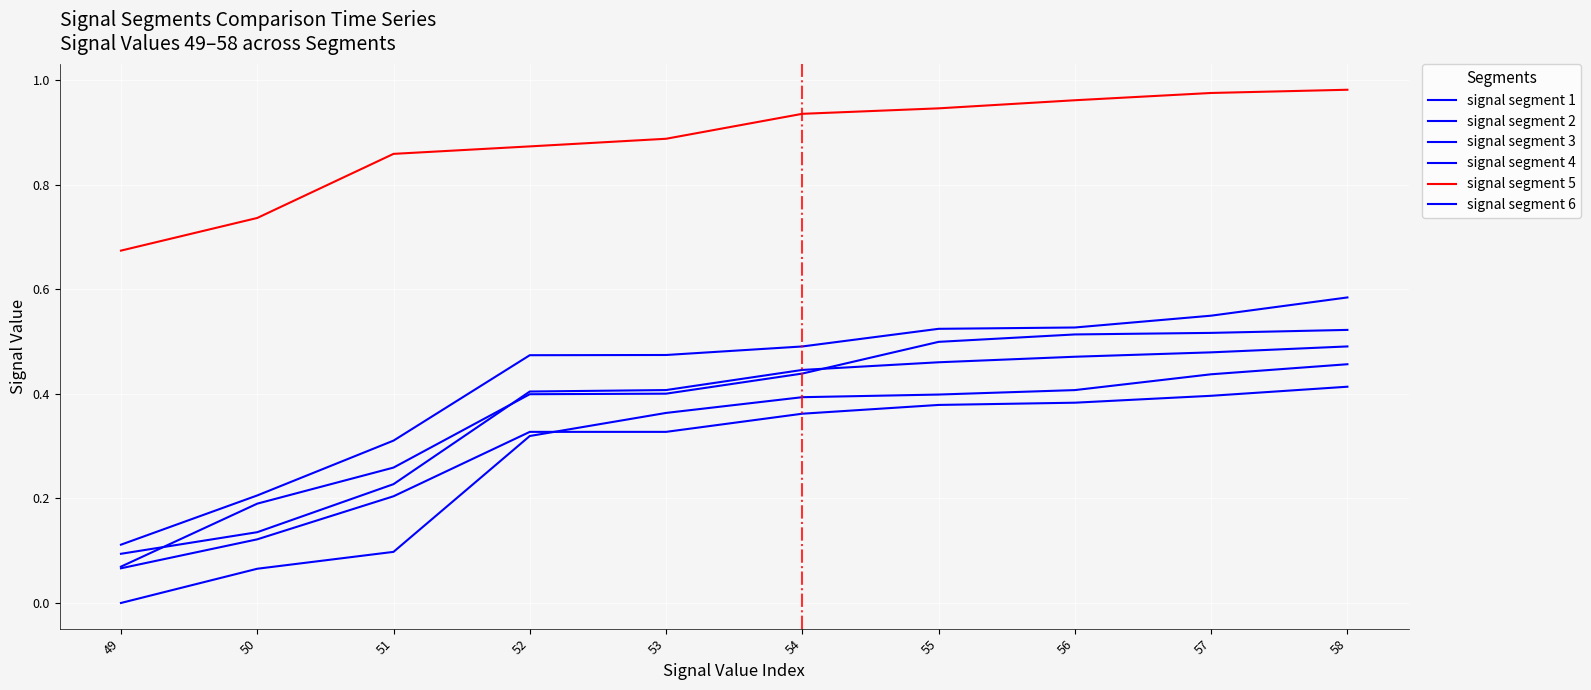

Does the chart display data point markers on the line(s)?

No